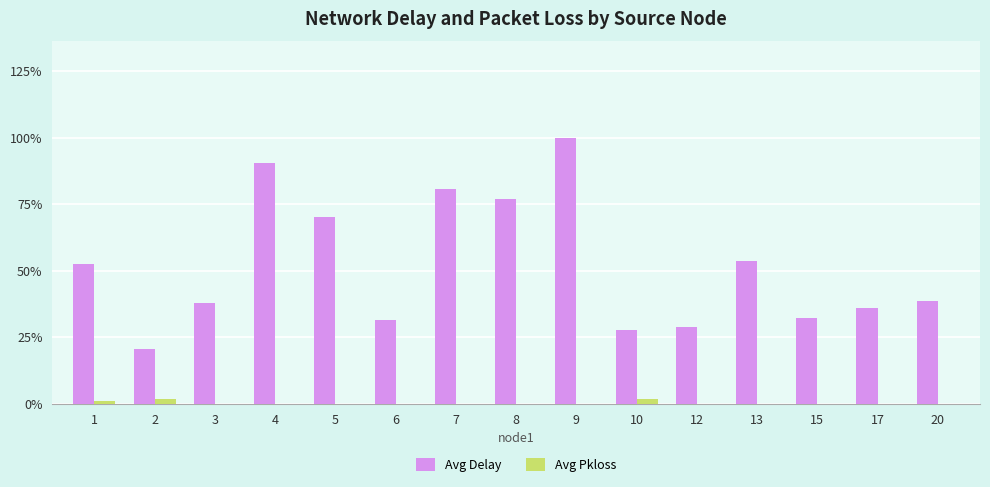

Are the bars grouped side by side (vs. stacked)?

Yes